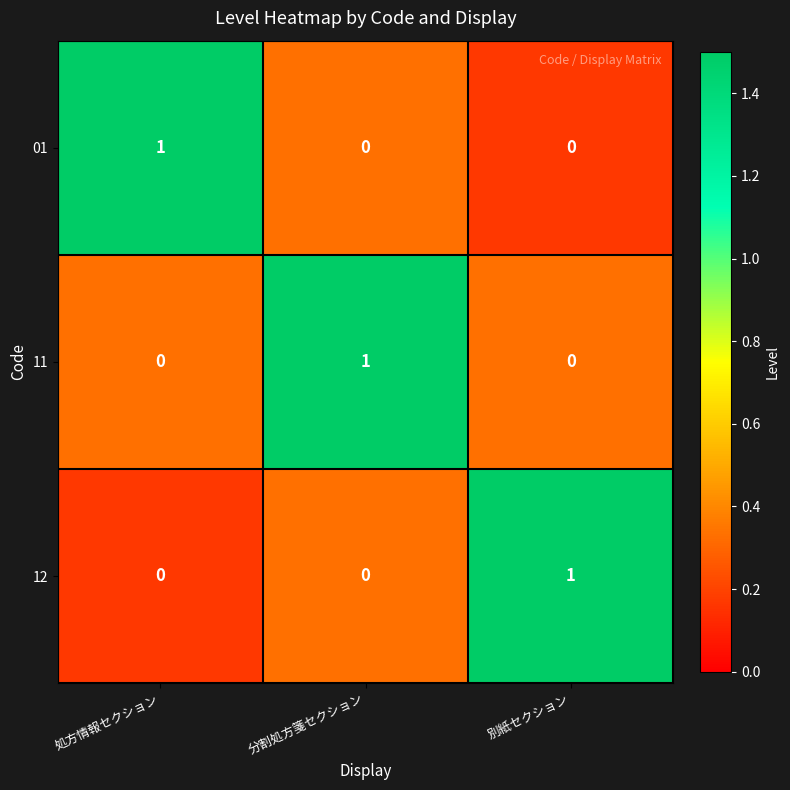

The value of 01 at 処方情報セクション is 0. True or false?

False